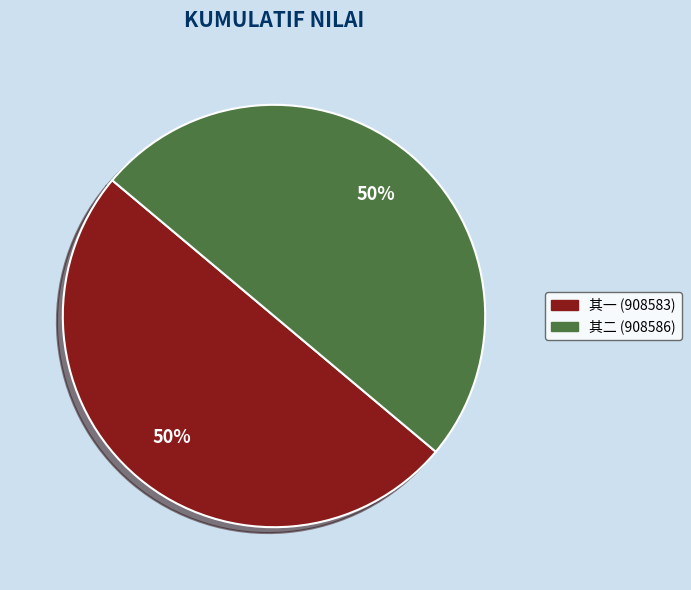

To the nearest percent, what percentage of the pie is 其二 (908586)?

50%